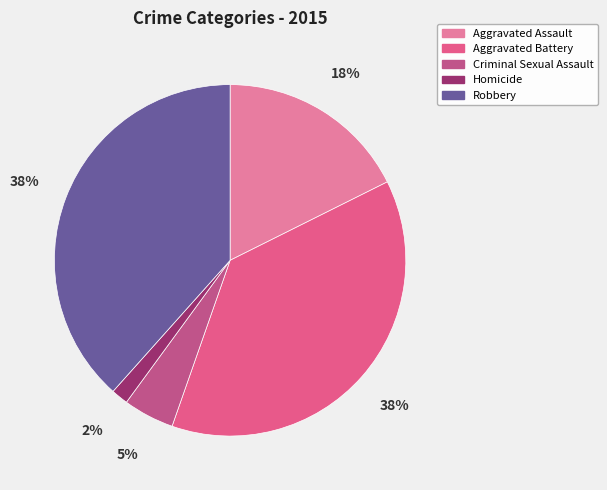

Is the sum of Criminal Sexual Assault and Aggravated Battery greater than half?

No